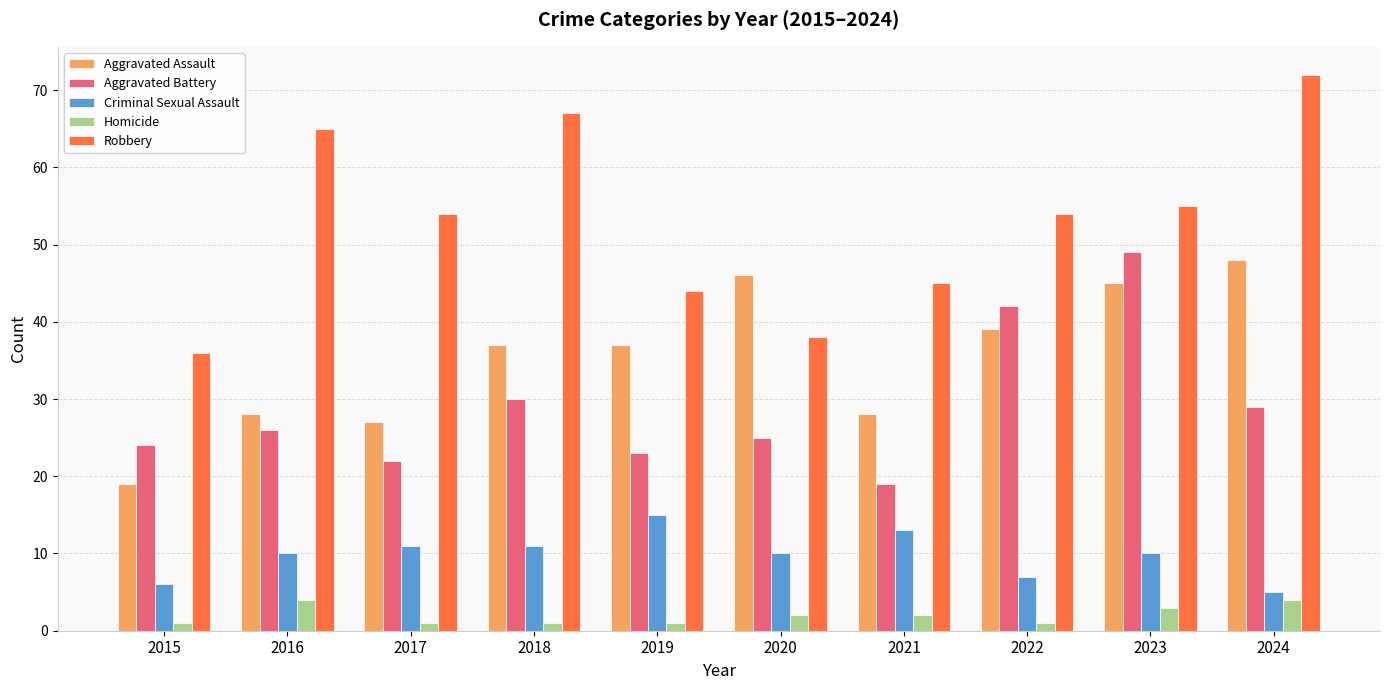

Reading left to right, transcribe all the data shown in this chart.

Aggravated Assault: 2015=19	2016=28	2017=27	2018=37	2019=37	2020=46	2021=28	2022=39	2023=45	2024=48
Aggravated Battery: 2015=24	2016=26	2017=22	2018=30	2019=23	2020=25	2021=19	2022=42	2023=49	2024=29
Criminal Sexual Assault: 2015=6	2016=10	2017=11	2018=11	2019=15	2020=10	2021=13	2022=7	2023=10	2024=5
Homicide: 2015=1	2016=4	2017=1	2018=1	2019=1	2020=2	2021=2	2022=1	2023=3	2024=4
Robbery: 2015=36	2016=65	2017=54	2018=67	2019=44	2020=38	2021=45	2022=54	2023=55	2024=72